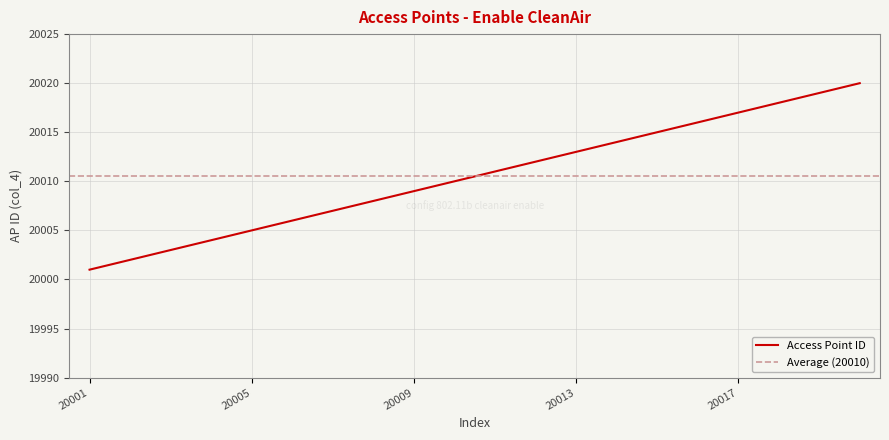

The chart shows a value of 13945 at 20001. True or false?

False